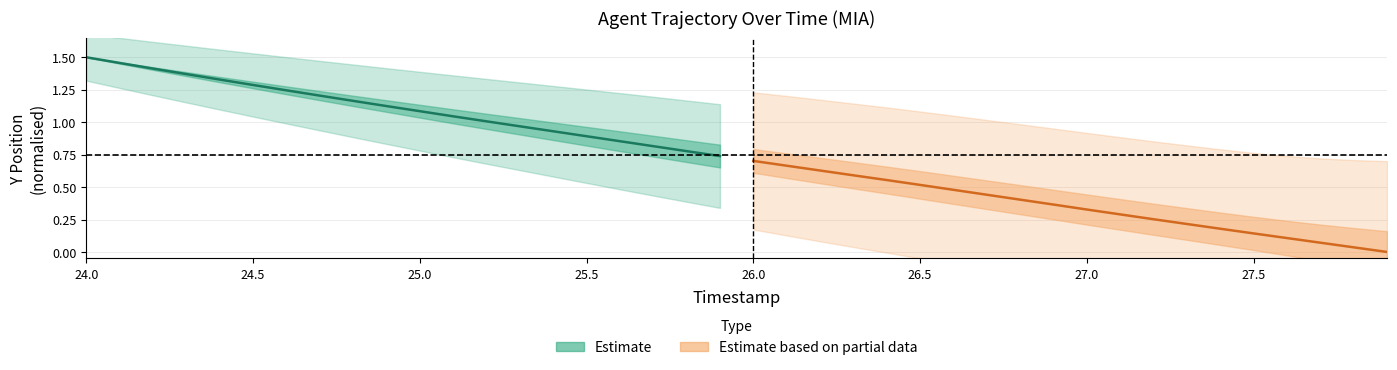

True or false: Estimate and Estimate based on partial data intersect in this chart.

False